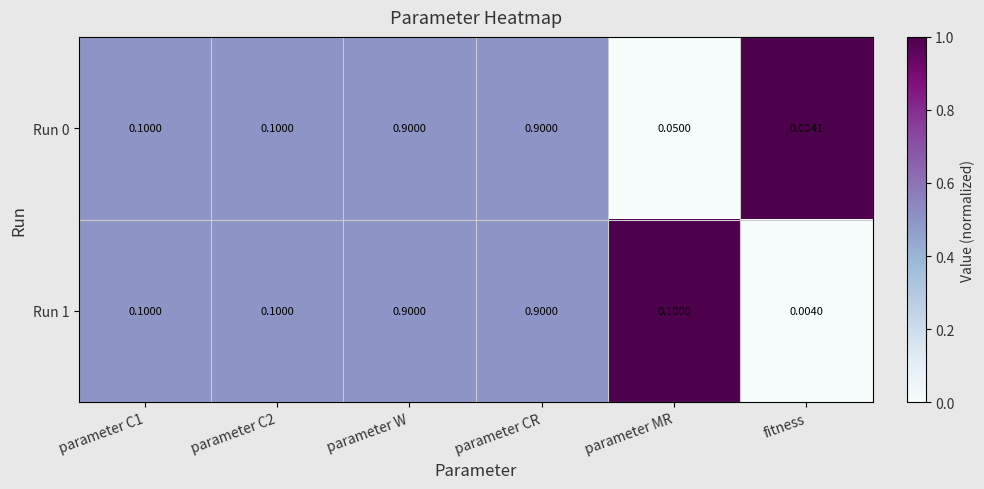

Which label corresponds to the smallest value in the chart?

fitness